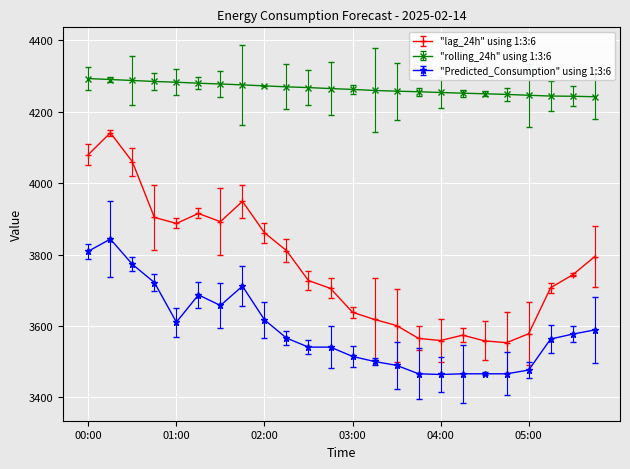

What is the difference between the maximum and minimum values in the "lag_24h" using 1:3:6 series?

588.0